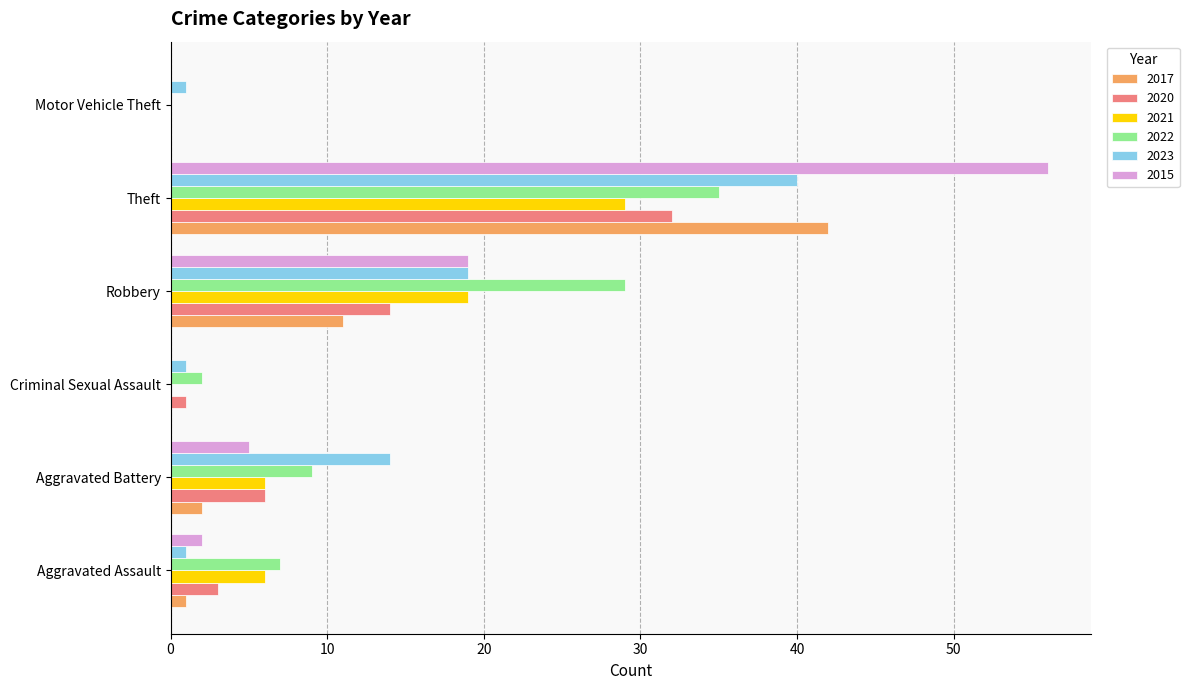

How many categories are shown in the chart?

6